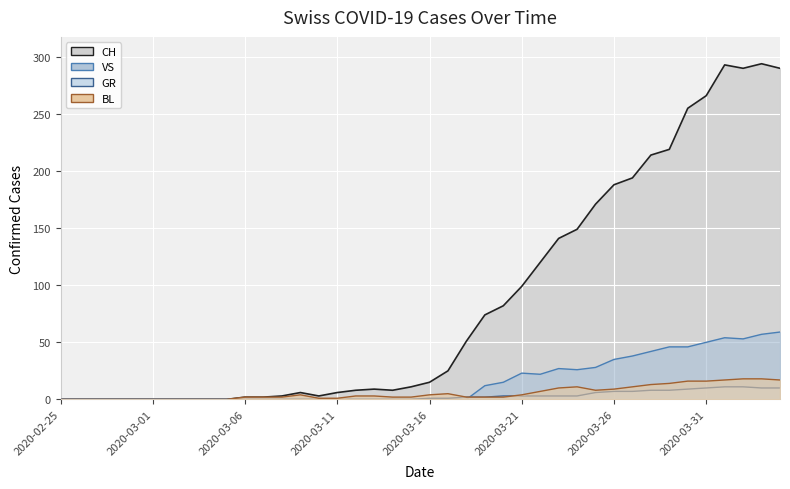

Which series changed the most between 2020-02-28 and 2020-03-05?

CH